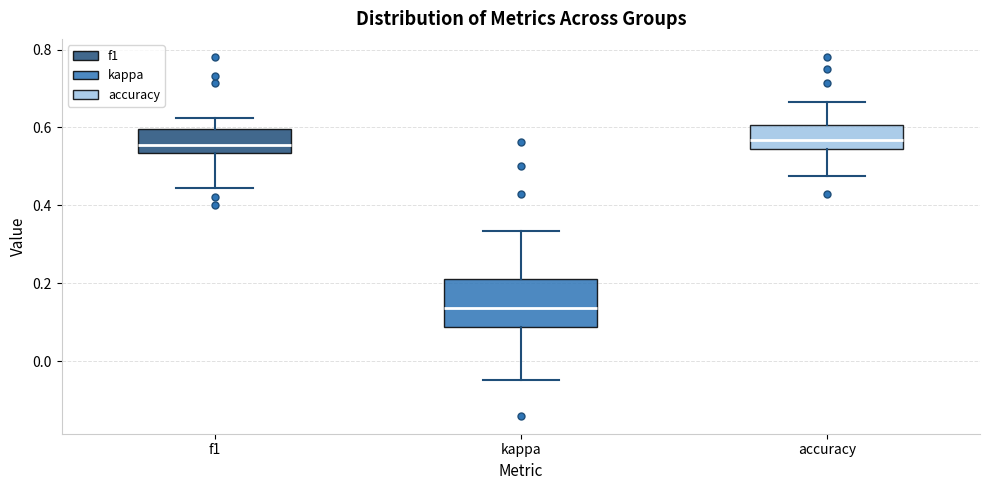

Reading left to right, read every box against the y-axis: the position of its median line, the range the box covers, and the ends of its whiskers. The values are not printed on the chart, so give them approximately, as read against the axis.

f1: median 0.56, box 0.54 to 0.60, whiskers 0.44 to 0.62
kappa: median 0.14, box 0.08 to 0.22, whiskers -0.04 to 0.34
accuracy: median 0.56, box 0.54 to 0.60, whiskers 0.48 to 0.66